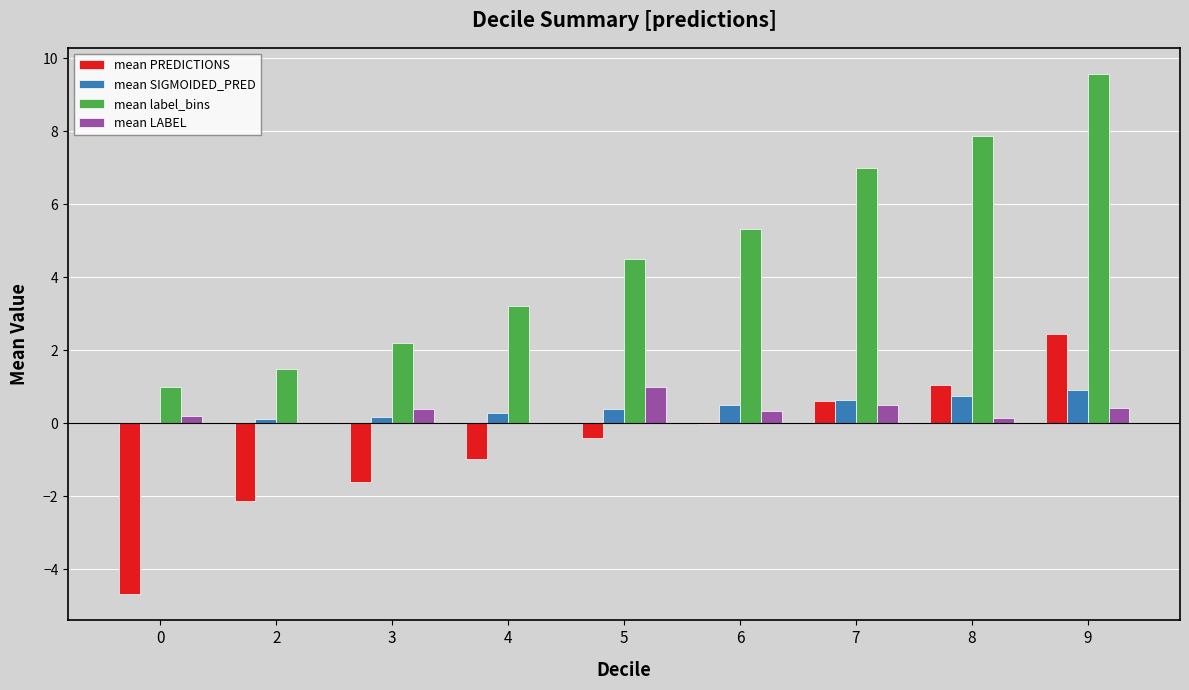

What is the spread (max minus min) of values at 6?

5.4